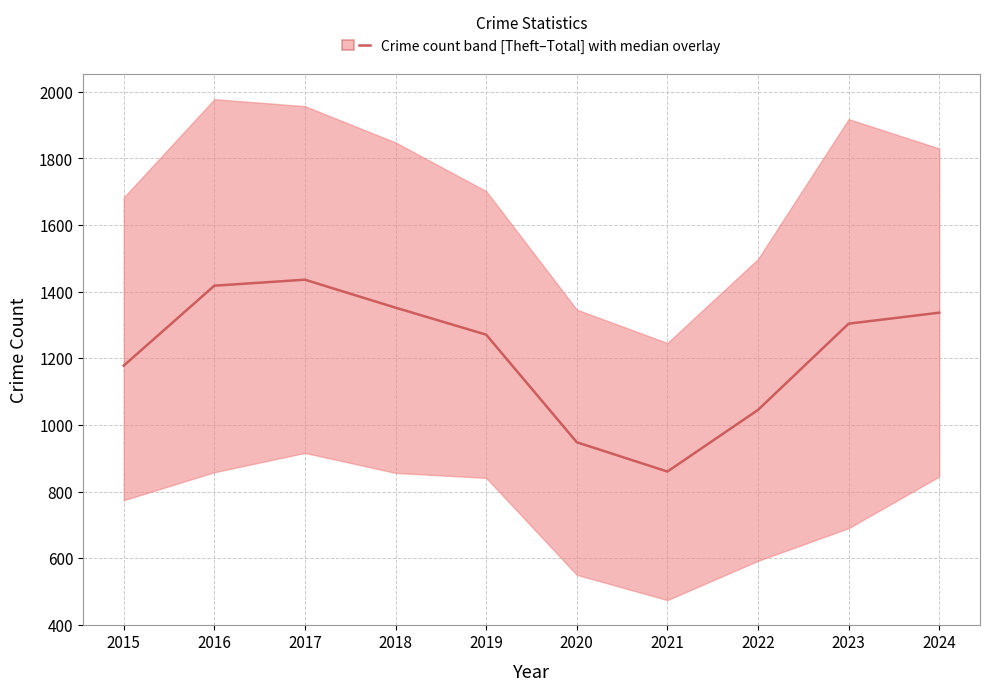

Which label corresponds to the largest value in the chart?

2017